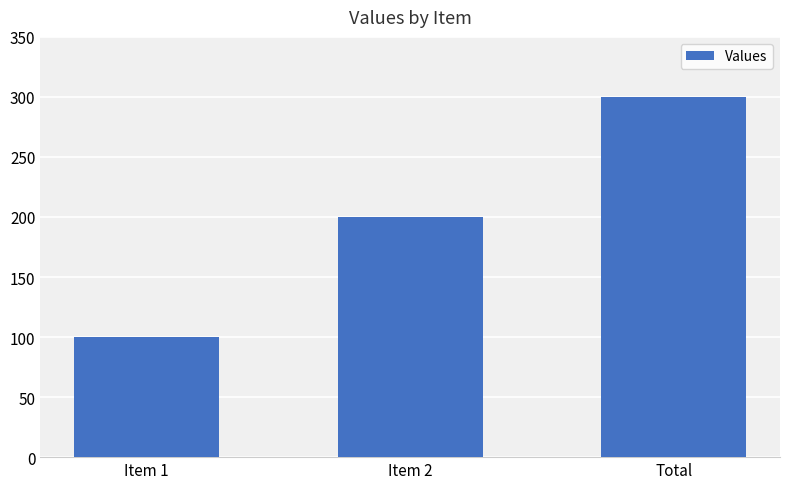

The value at Item 1 is 100. True or false?

True